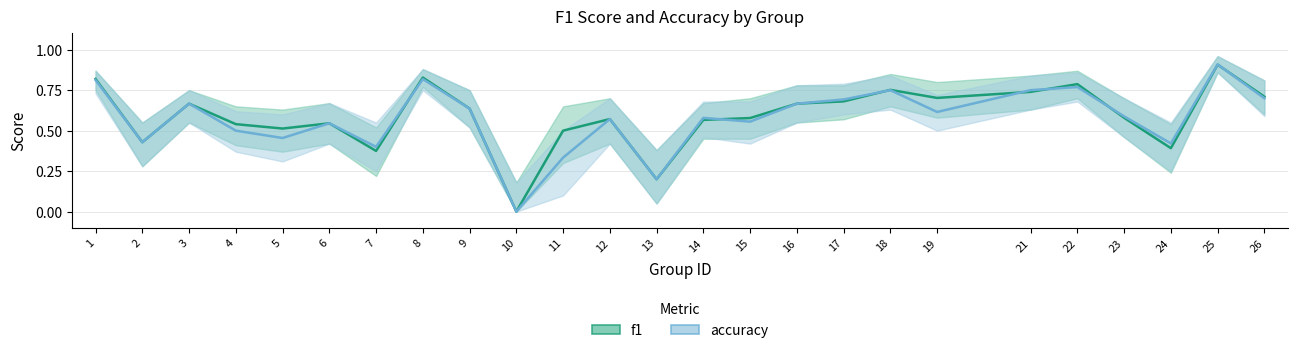

Rank the series by their maximum value, from lowest to highest.

f1, accuracy